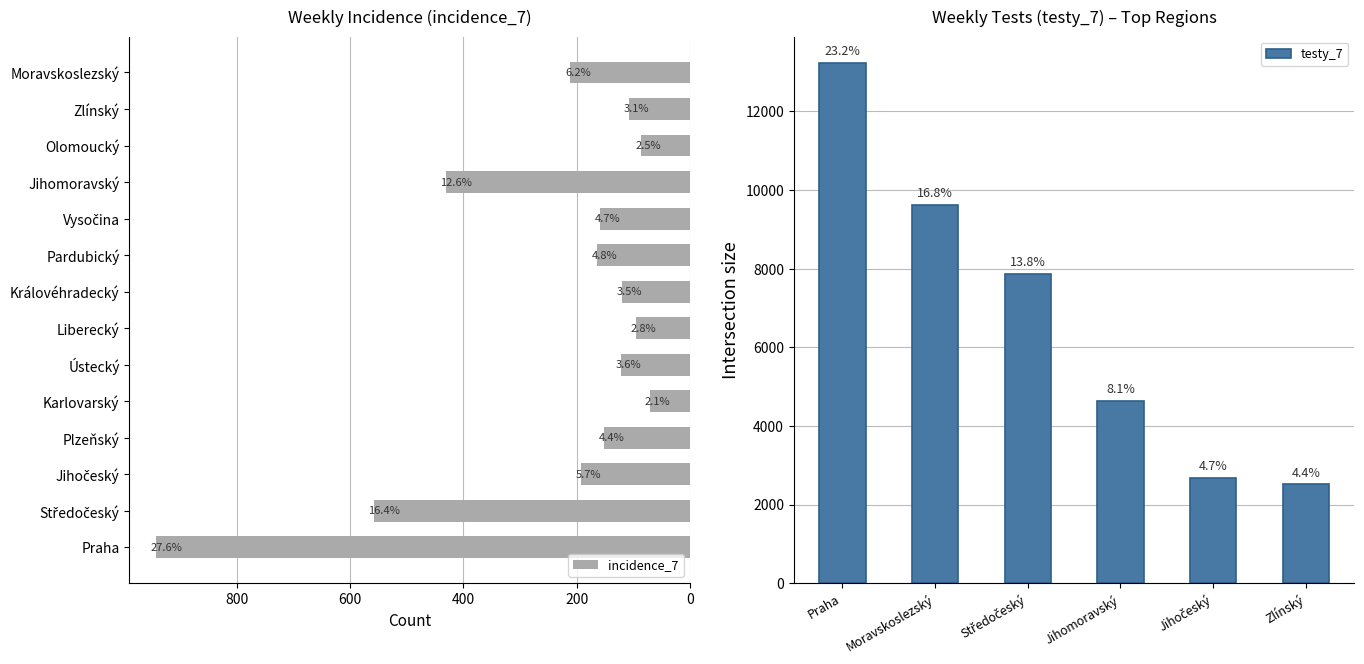

What is the average value?

244